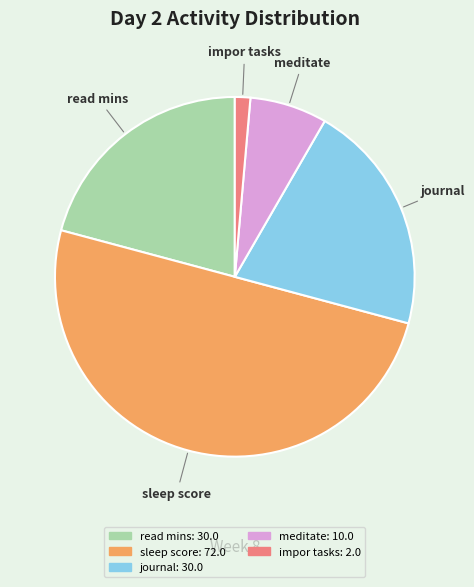

Is meditate the majority of the pie?

No